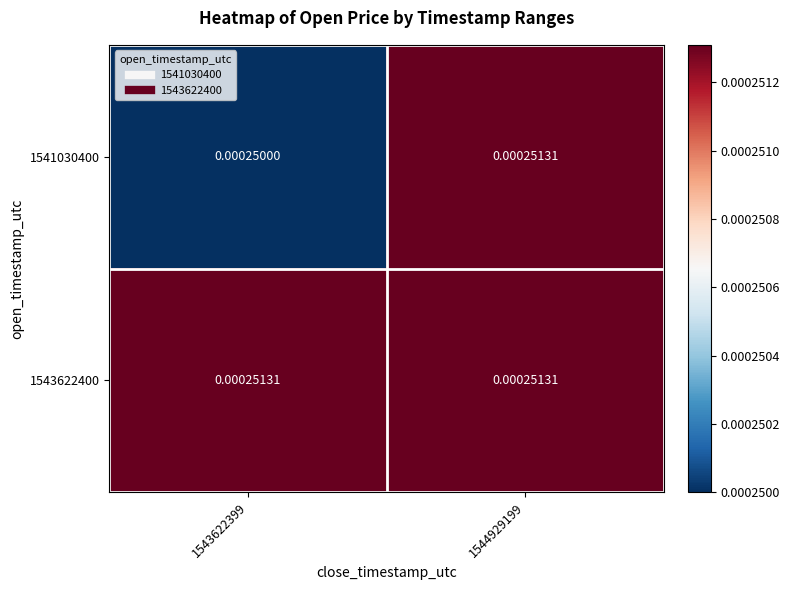

How many series are shown in this chart?

2